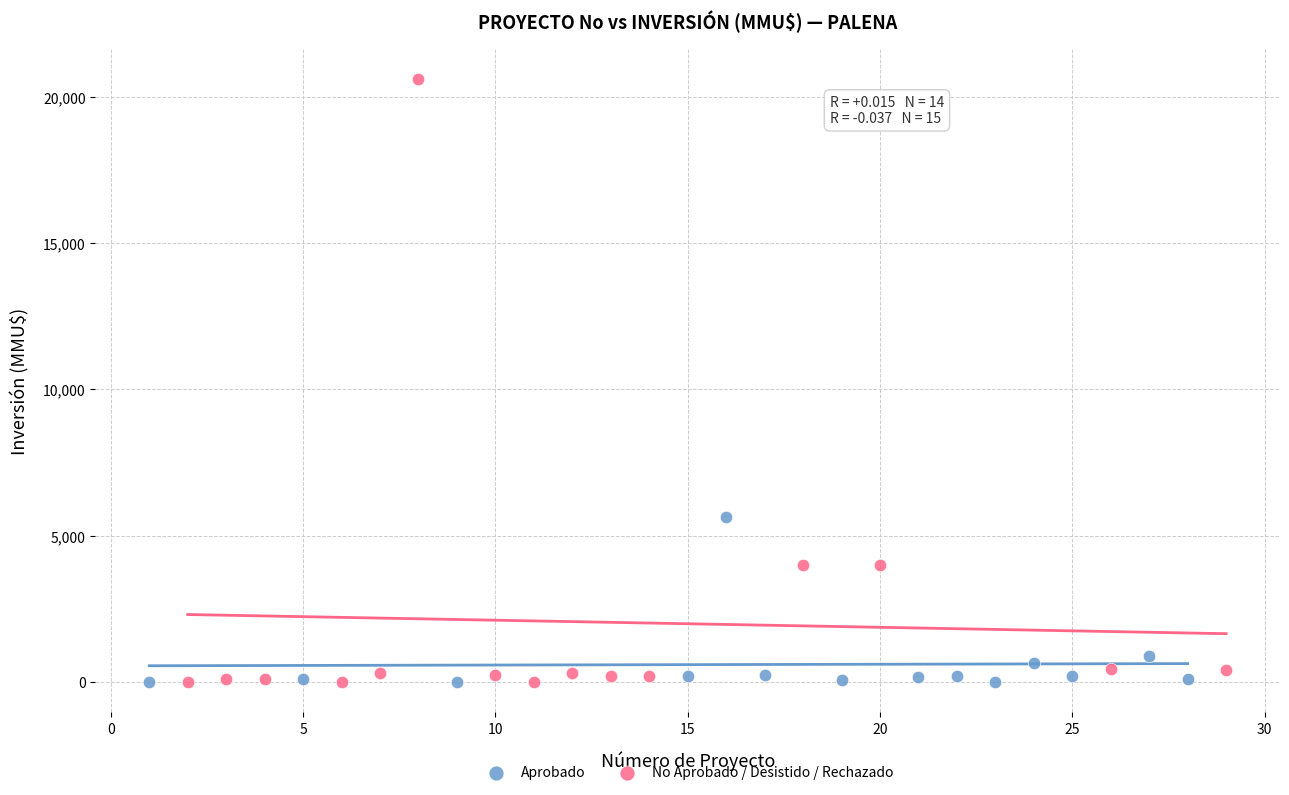

Which series has the widest spread of Y values?

No Aprobado / Desistido / Rechazado